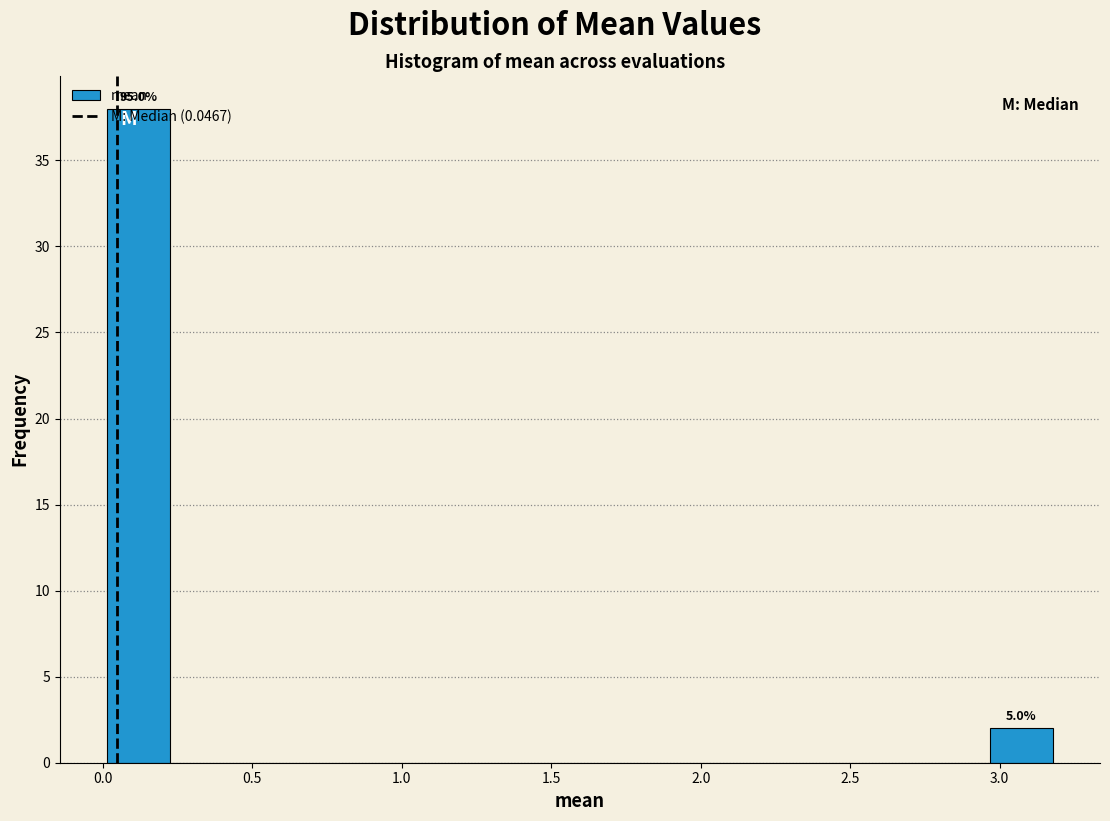

Which range on the x-axis has the tallest bar?

0.00 to 0.20